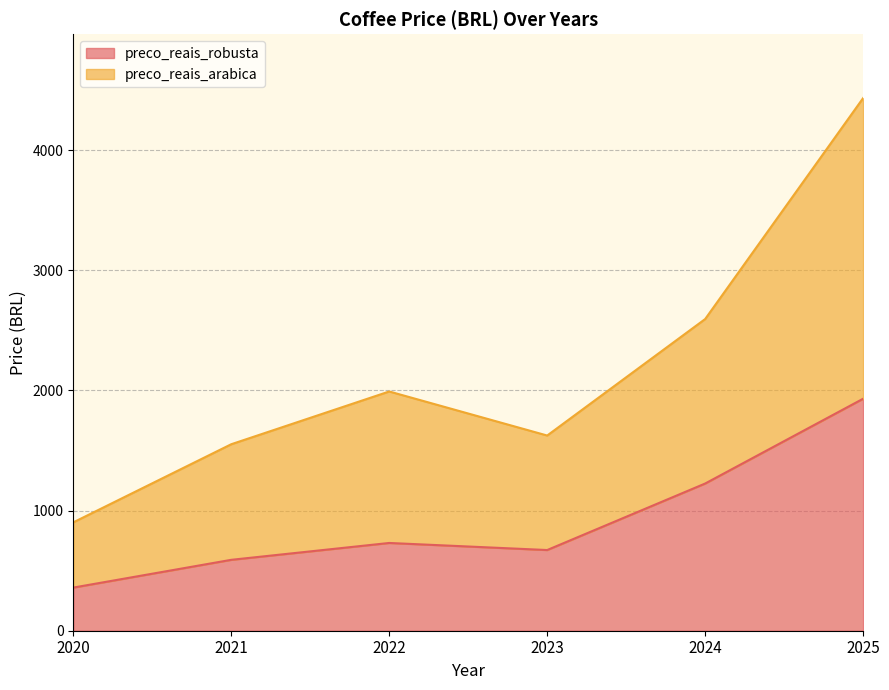

At which category is the sum across all series the highest?

2025